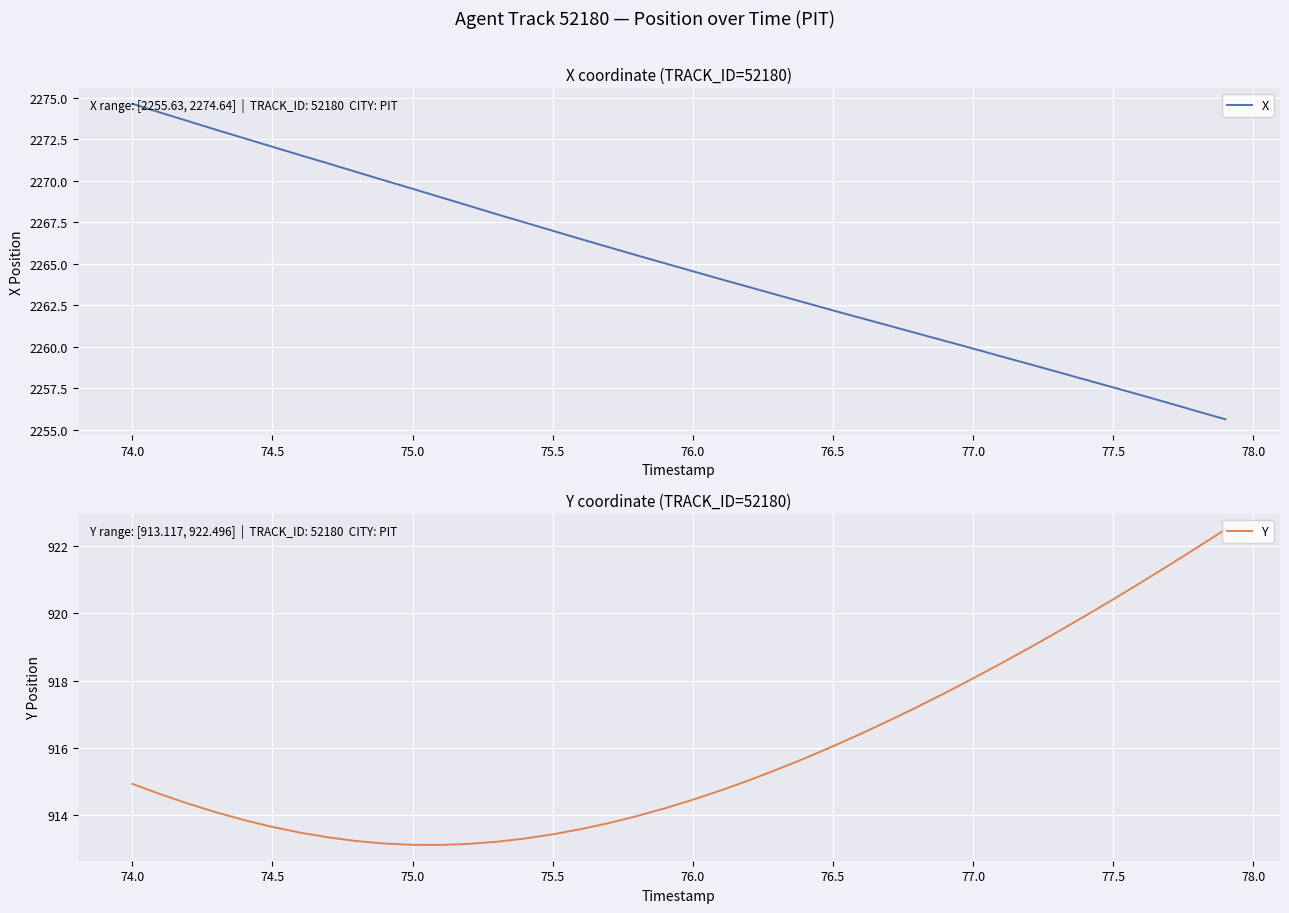

Is this an area chart (filled region under the line)?

No